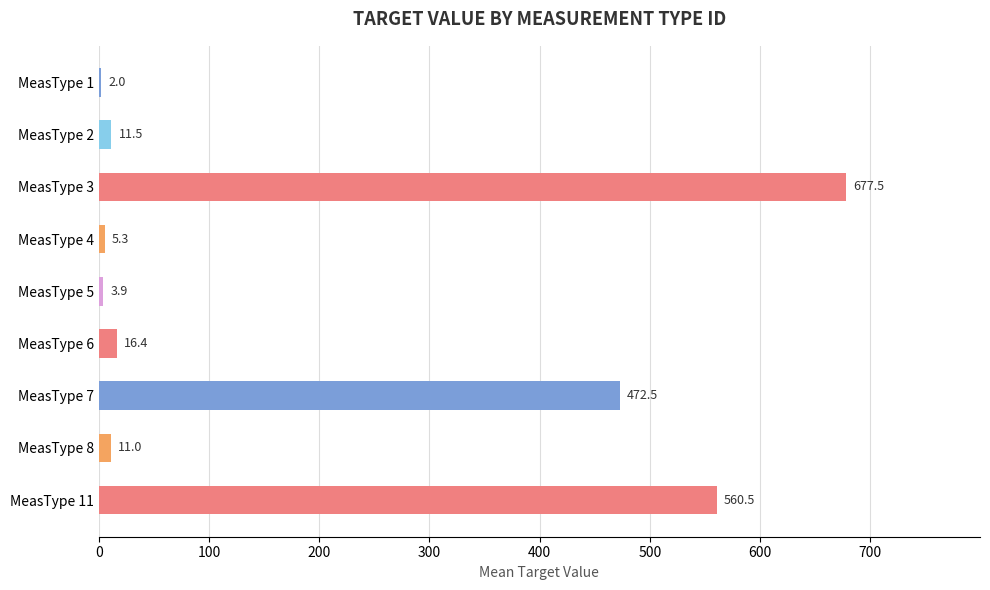

What is the greatest value displayed?

677.5